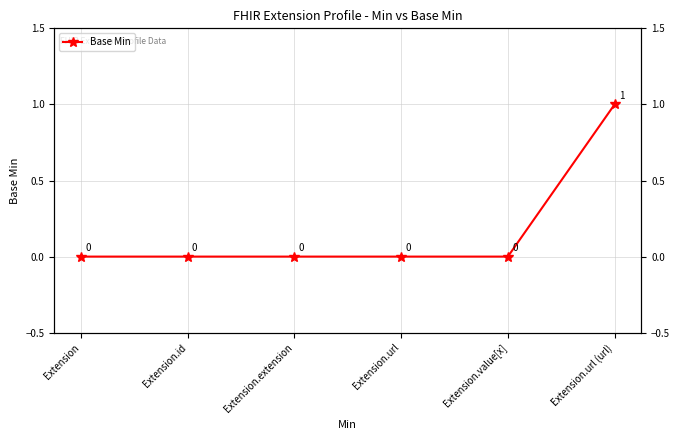

What is the label of the 4th point from the left?

Extension.url